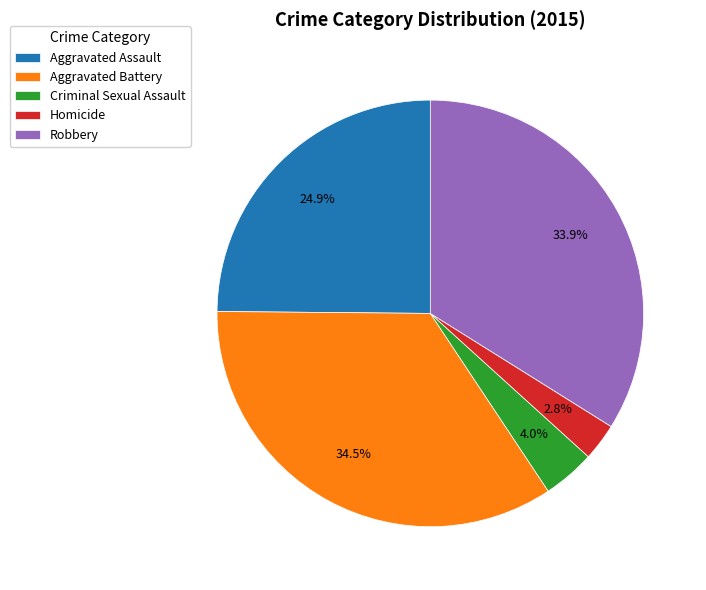

Which category has the biggest portion of the pie?

Aggravated Battery